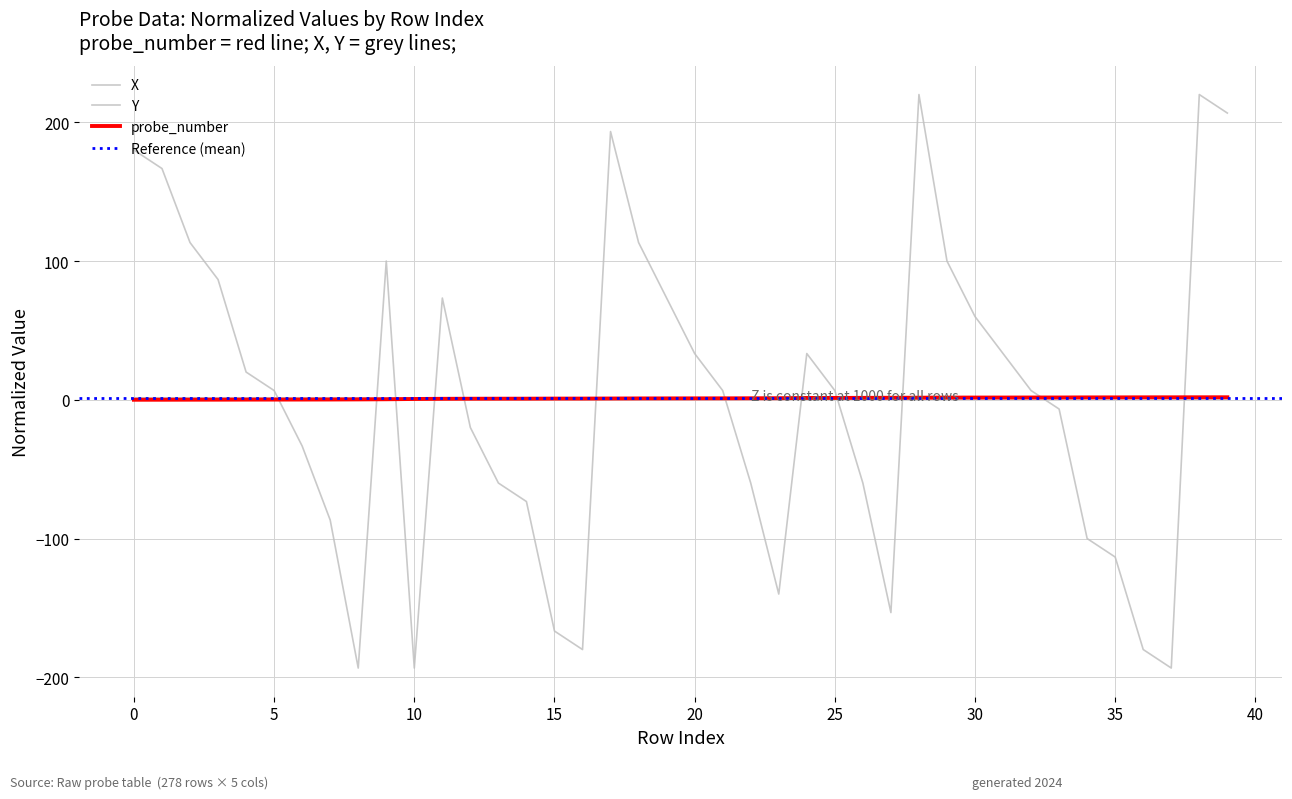

In X, how many points are lower than both neighbors (excluding endpoints)?

6